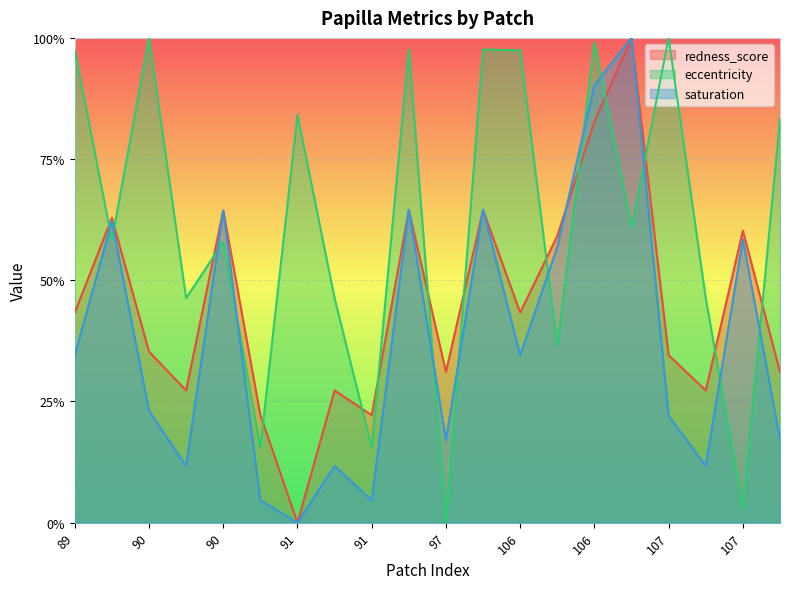

Reading left to right, extract all data points from this chart.

redness_score: 0.4	0.6	0.4	0.3	0.6	0.2	0.0	0.3	0.2	0.6	0.3	0.6	0.4	0.6	0.8	1.0	0.3	0.3	0.6	0.3
eccentricity: 1.0	0.6	1.0	0.5	0.6	0.2	0.8	0.5	0.2	1.0	0.0	1.0	1.0	0.4	1.0	0.6	1.0	0.5	0.0	0.8
saturation: 0.3	0.6	0.2	0.1	0.6	0.0	0.0	0.1	0.0	0.6	0.2	0.6	0.3	0.6	0.9	1.0	0.2	0.1	0.6	0.2